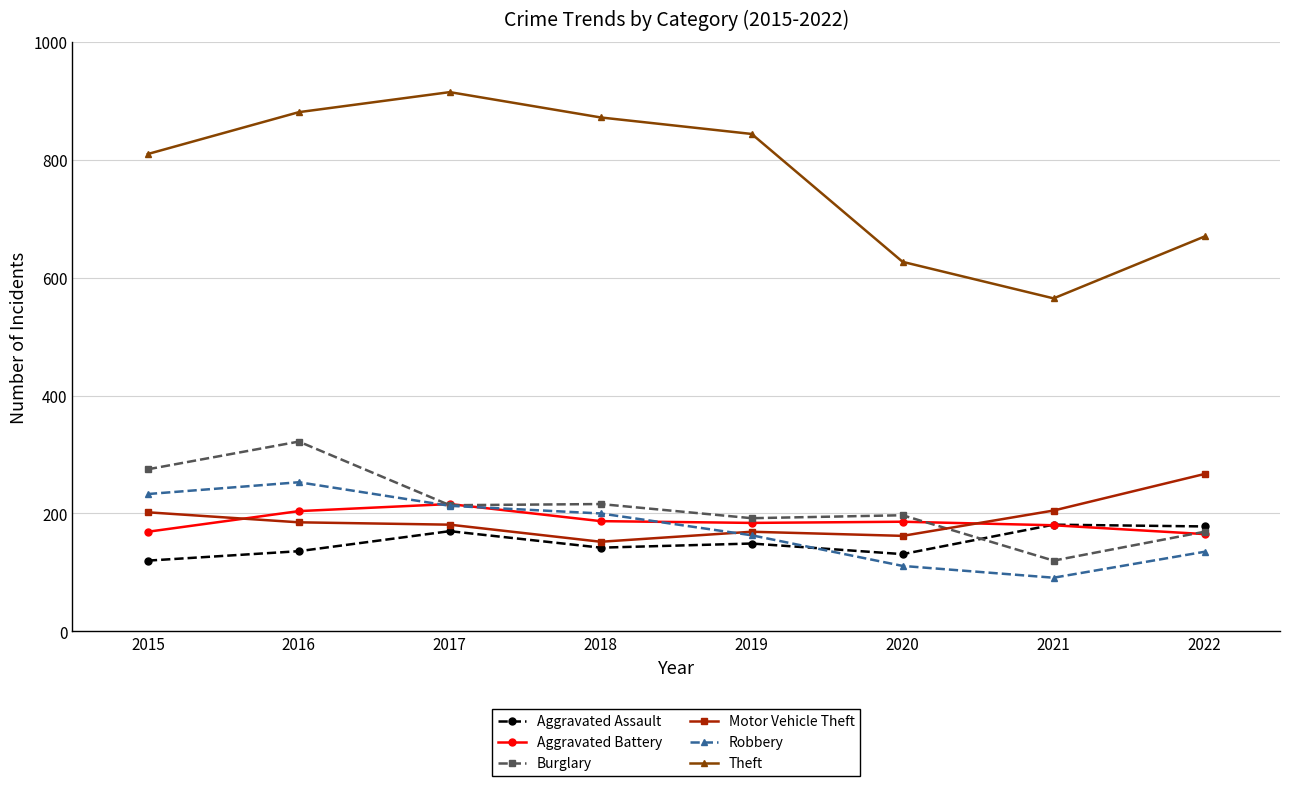

In Motor Vehicle Theft, how many points are lower than both neighbors (excluding endpoints)?

2